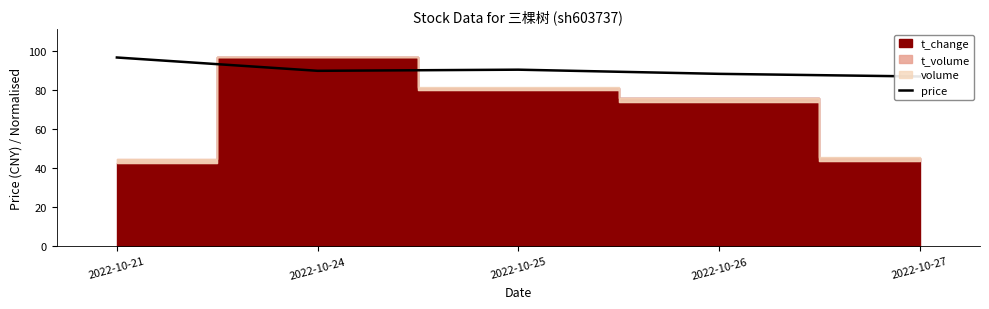

What is the sum of the values at 2022-10-26 and 2022-10-21?

185.3